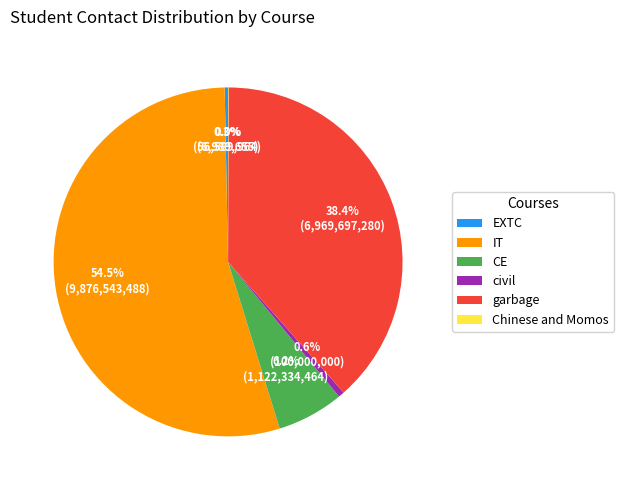

What percentage is the CE slice, to the nearest percent?

6%